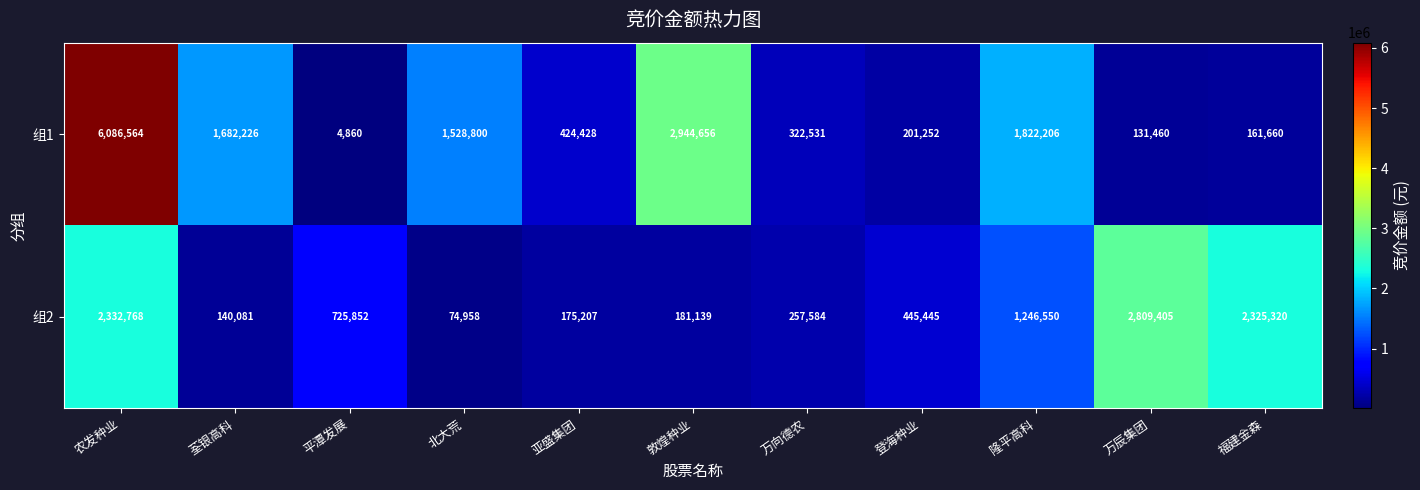

What is the difference between the maximum and minimum values in the 组2 series?

2734447